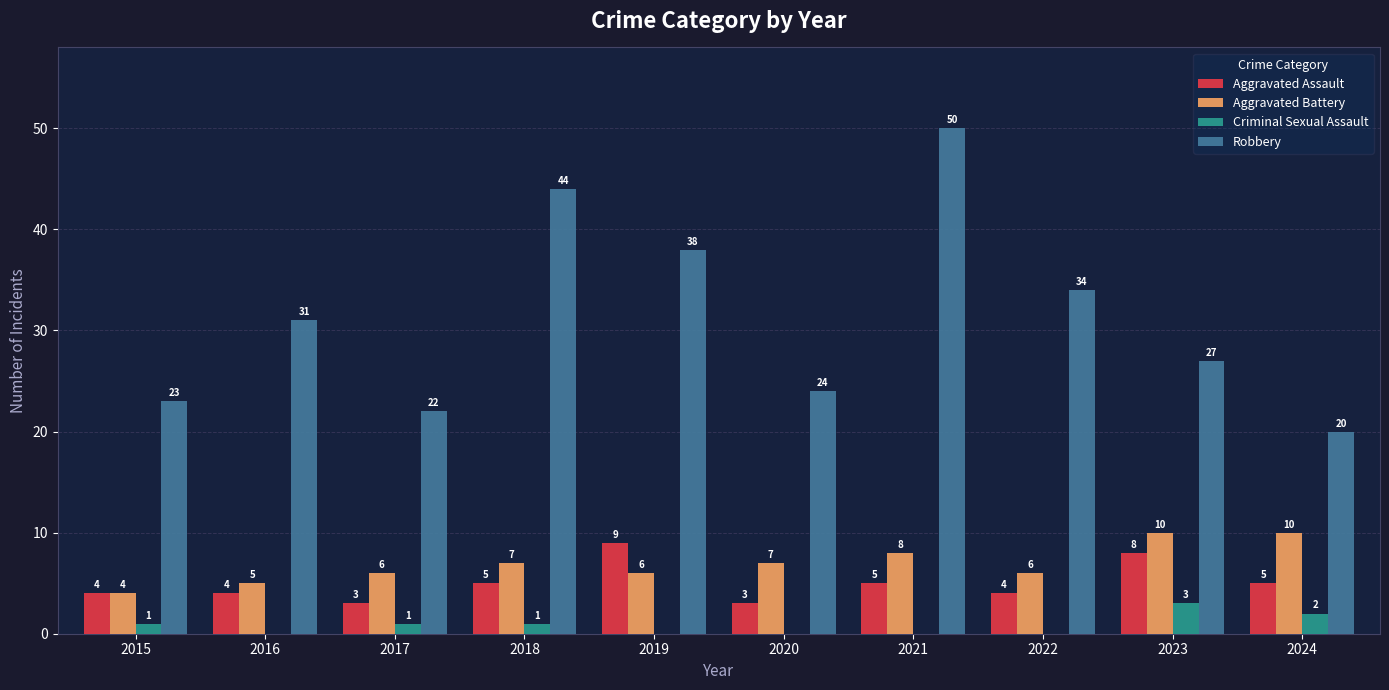

Reading left to right, list all the values displayed in this chart.

Aggravated Assault: 2015=4	2016=4	2017=3	2018=5	2019=9	2020=3	2021=5	2022=4	2023=8	2024=5
Aggravated Battery: 2015=4	2016=5	2017=6	2018=7	2019=6	2020=7	2021=8	2022=6	2023=10	2024=10
Criminal Sexual Assault: 2015=1	2016=0	2017=1	2018=1	2019=0	2020=0	2021=0	2022=0	2023=3	2024=2
Robbery: 2015=23	2016=31	2017=22	2018=44	2019=38	2020=24	2021=50	2022=34	2023=27	2024=20